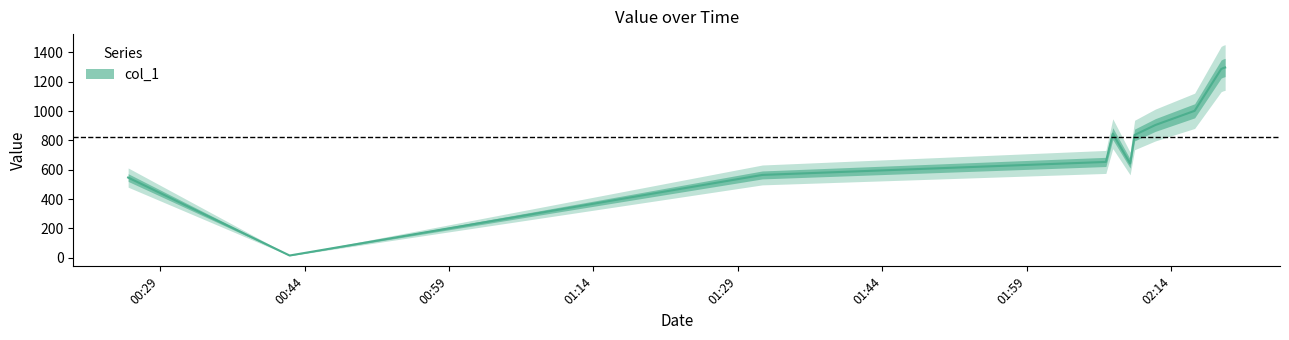

What is the difference between the maximum and minimum values?

1281.9